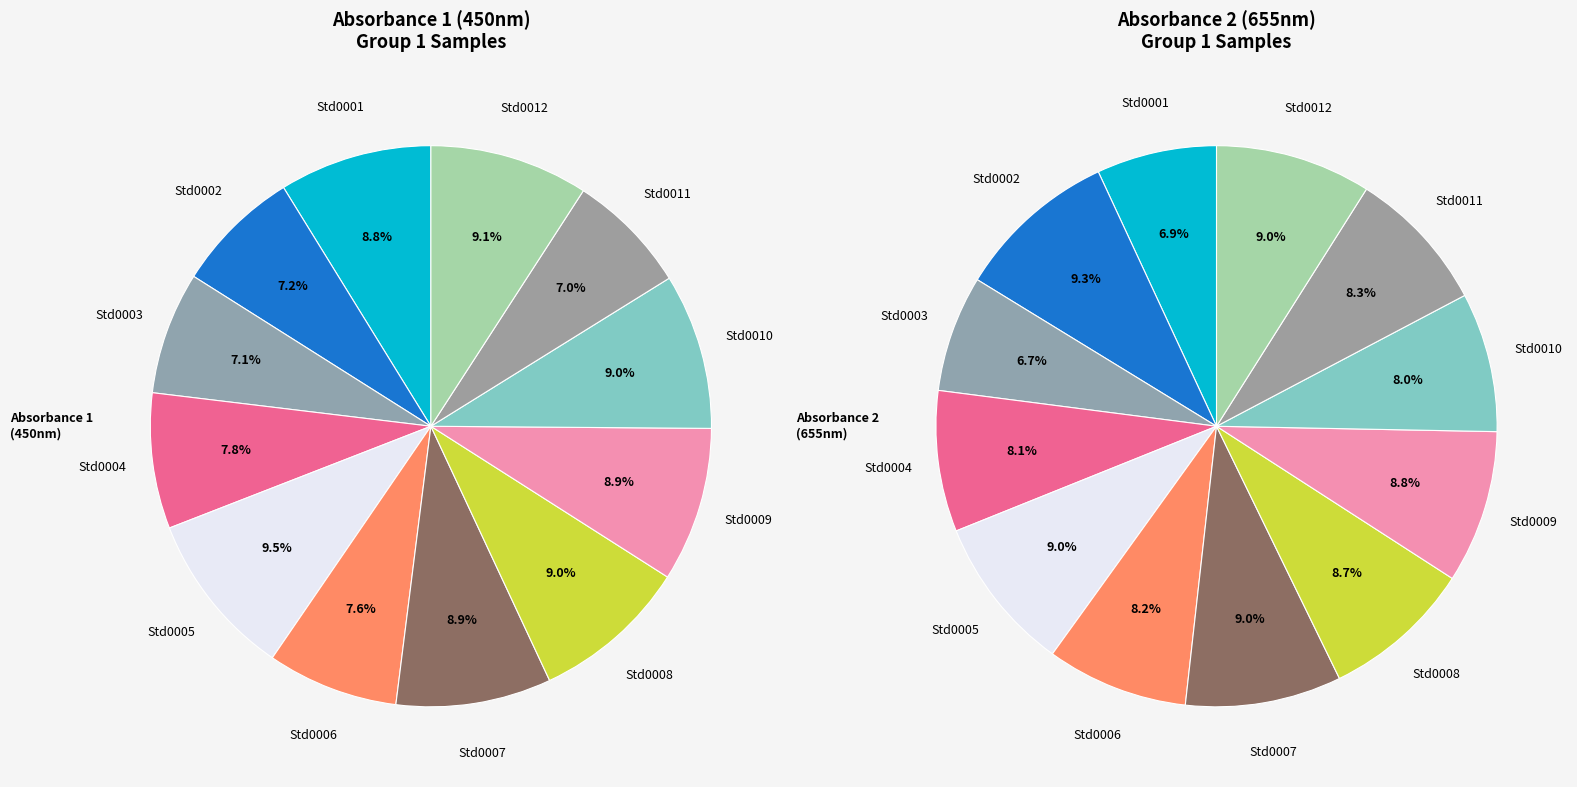

What is the largest slice in the pie chart?

Std0005